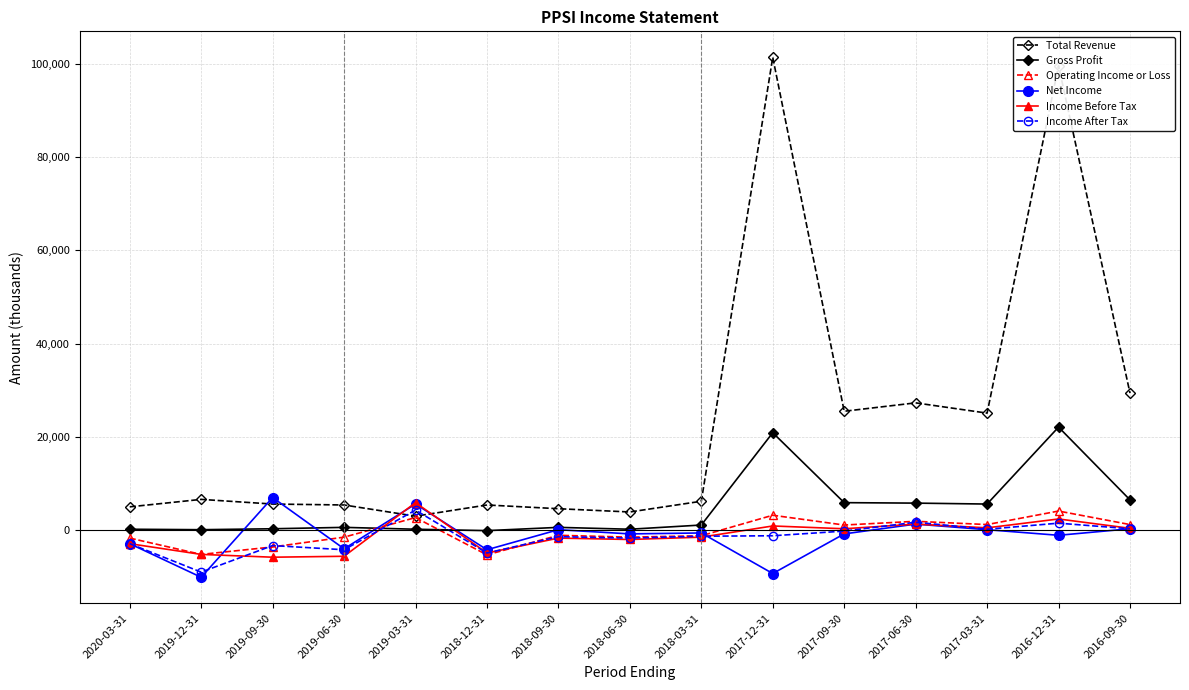

At how many categories does at least one series exceed 69574?

2